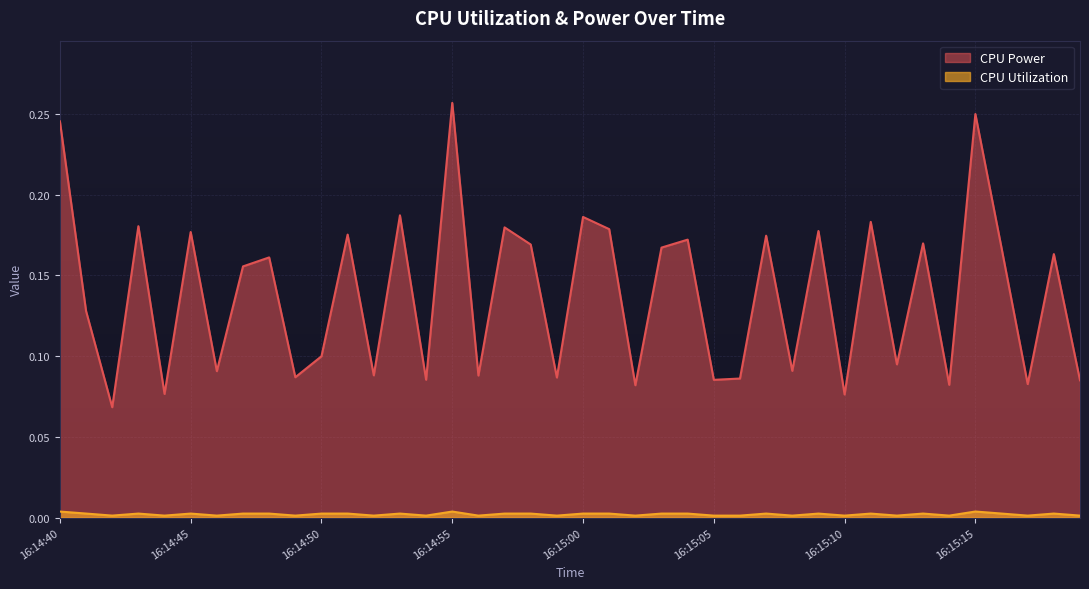

Reading left to right, what are all the values shown in this chart?

CPU Power: 16:14:40=0.2	16:14:41=0.1	16:14:42=0.1	16:14:43=0.2	16:14:44=0.1	16:14:45=0.2	16:14:46=0.1	16:14:47=0.2	16:14:48=0.2	16:14:49=0.1	16:14:50=0.1	16:14:51=0.2	16:14:52=0.1	16:14:53=0.2	16:14:54=0.1	16:14:55=0.3	16:14:56=0.1	16:14:57=0.2	16:14:58=0.2	16:14:59=0.1	16:15:00=0.2	16:15:01=0.2	16:15:02=0.1	16:15:03=0.2	16:15:04=0.2	16:15:05=0.1	16:15:06=0.1	16:15:07=0.2	16:15:08=0.1	16:15:09=0.2	16:15:10=0.1	16:15:11=0.2	16:15:12=0.1	16:15:13=0.2	16:15:14=0.1	16:15:15=0.2	16:15:16=0.2	16:15:17=0.1	16:15:18=0.2	16:15:19=0.1
CPU Utilization: 16:14:40=0.0	16:14:41=0.0	16:14:42=0.0	16:14:43=0.0	16:14:44=0.0	16:14:45=0.0	16:14:46=0.0	16:14:47=0.0	16:14:48=0.0	16:14:49=0.0	16:14:50=0.0	16:14:51=0.0	16:14:52=0.0	16:14:53=0.0	16:14:54=0.0	16:14:55=0.0	16:14:56=0.0	16:14:57=0.0	16:14:58=0.0	16:14:59=0.0	16:15:00=0.0	16:15:01=0.0	16:15:02=0.0	16:15:03=0.0	16:15:04=0.0	16:15:05=0.0	16:15:06=0.0	16:15:07=0.0	16:15:08=0.0	16:15:09=0.0	16:15:10=0.0	16:15:11=0.0	16:15:12=0.0	16:15:13=0.0	16:15:14=0.0	16:15:15=0.0	16:15:16=0.0	16:15:17=0.0	16:15:18=0.0	16:15:19=0.0